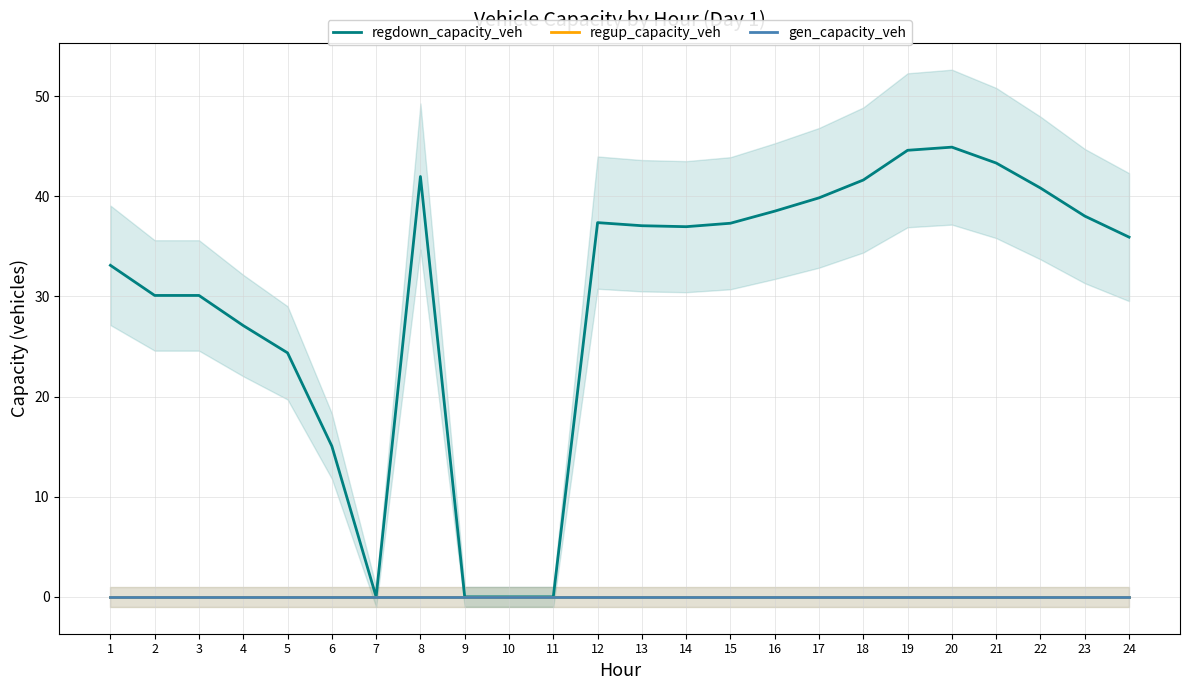

True or false: regdown_capacity_veh and regup_capacity_veh intersect in this chart.

False